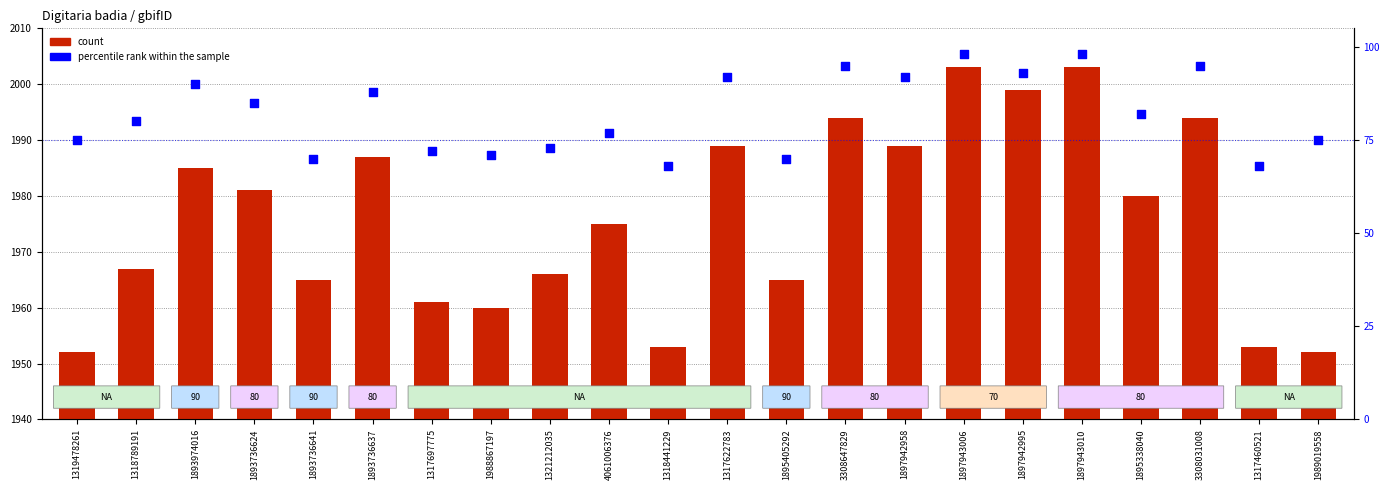

Which series reaches the minimum Y coordinate?

percentile rank within the sample